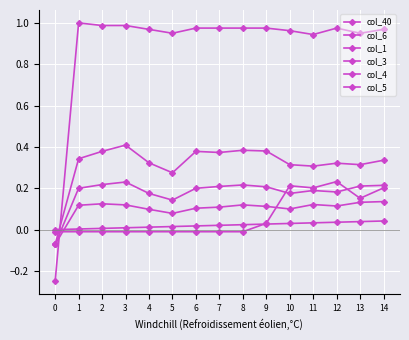

Where do col_1 and col_6 first cross each other?

0 and 1